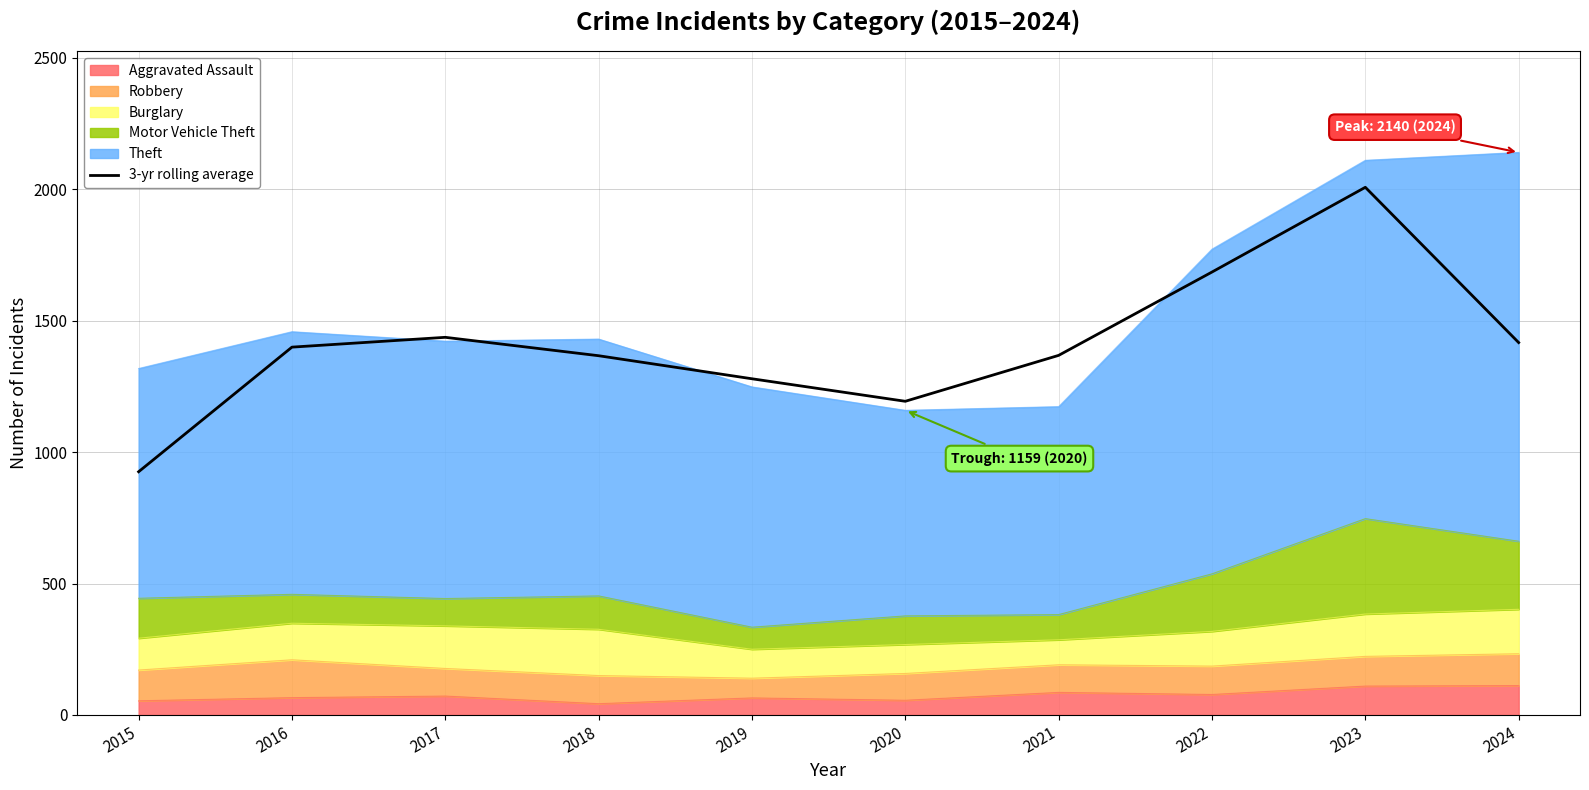

Where is the data nearest to the value 1466?

2017